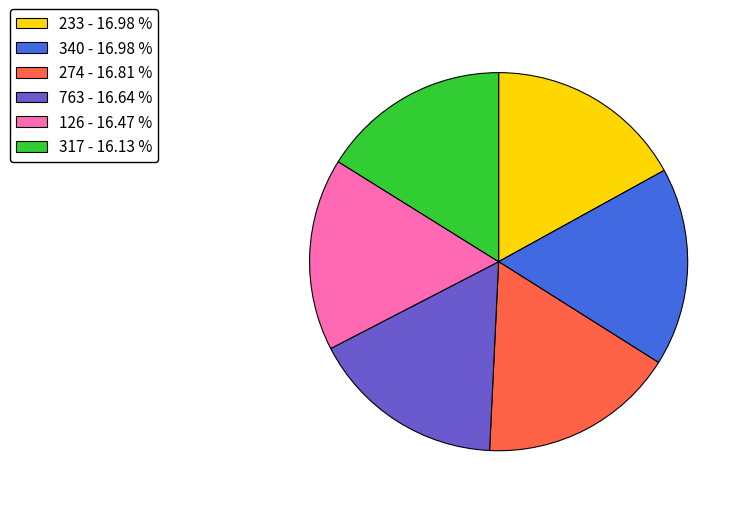

Between 317 - 16.13 % and 340 - 16.98 %, which is larger?

340 - 16.98 %